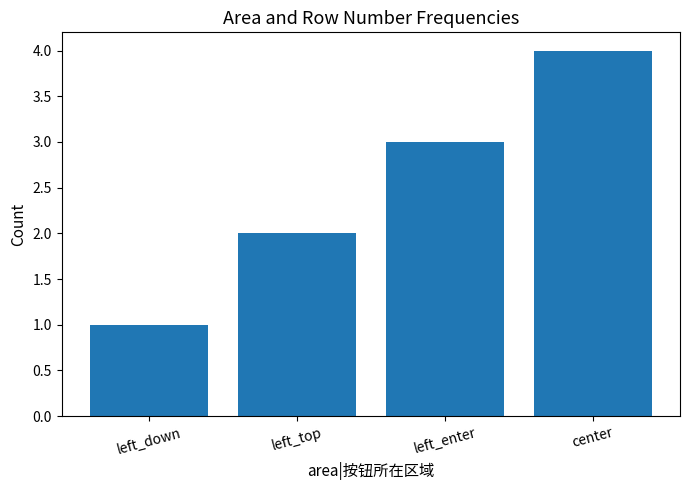

How many series are shown in this chart?

1